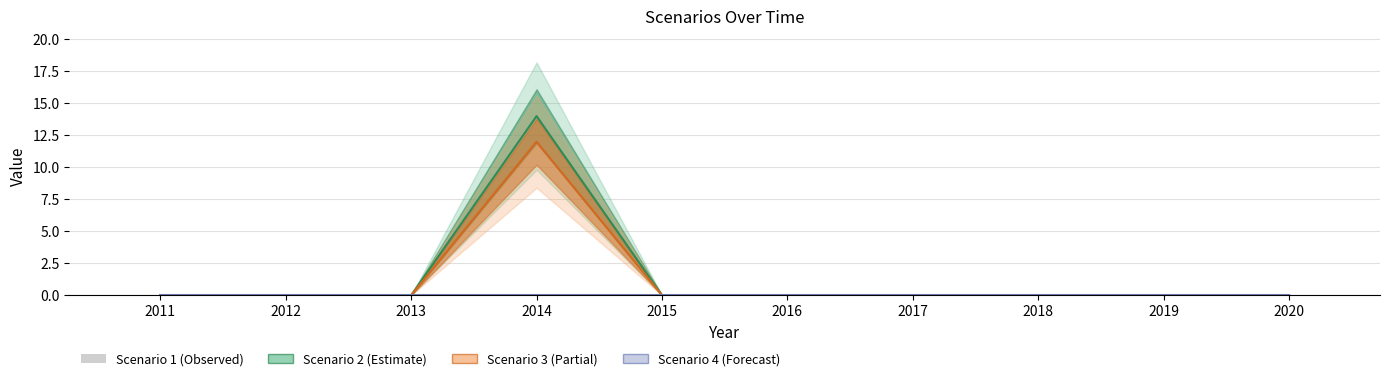

Reading left to right, transcribe all the data shown in this chart.

Scenario 2: 0	0	0	14	0	0	0	0	0	0
Scenario 3: 0	0	0	12	0	0	0	0	0	0
Scenario 4: 0	0	0	0	0	0	0	0	0	0
Scenario 1: 0	0	0	0	0	0	0	0	0	0